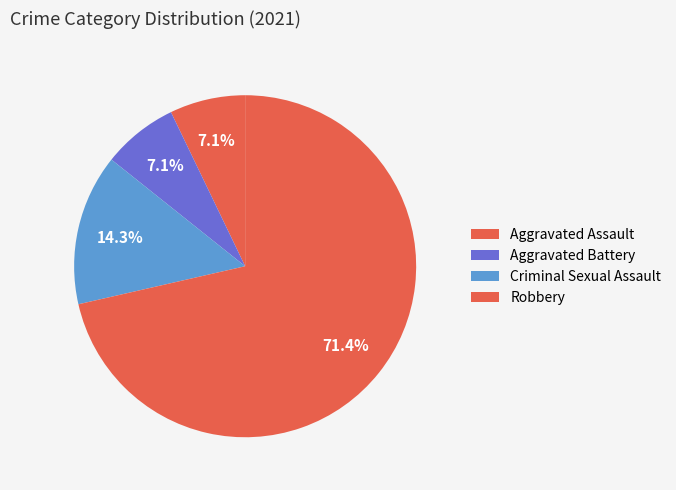

Is it true that Robbery is 71% of the pie?

True